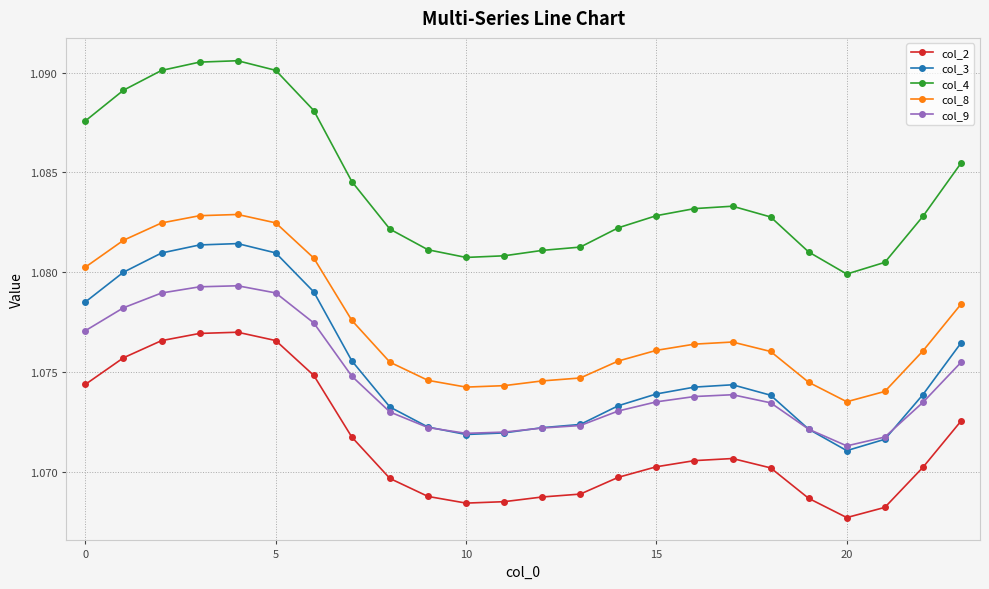

True or false: col_8 has more than 0 interior local peaks.

True